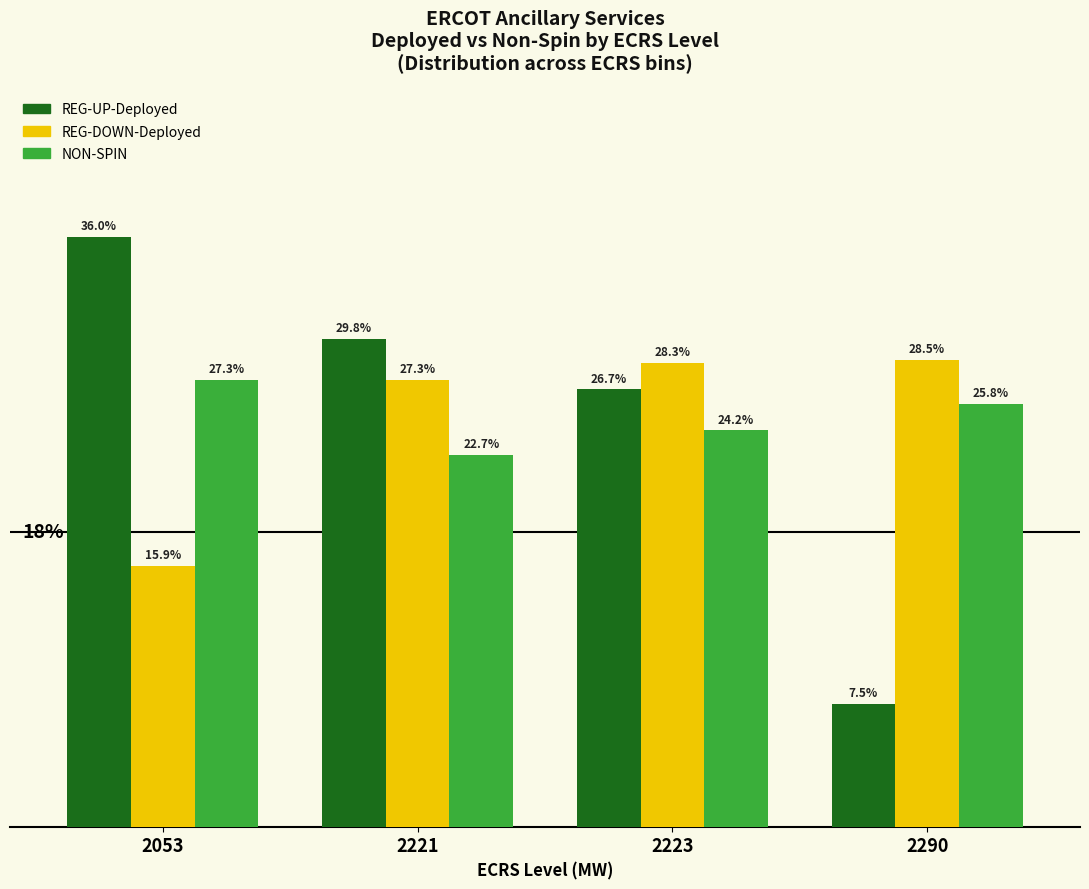

At 2053, list the series in order from smallest to largest.

REG-DOWN-Deployed, NON-SPIN, REG-UP-Deployed